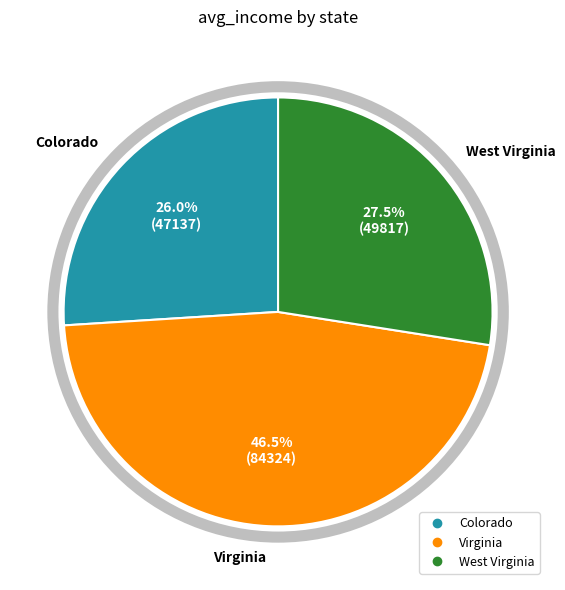

Which category has the biggest portion of the pie?

Virginia